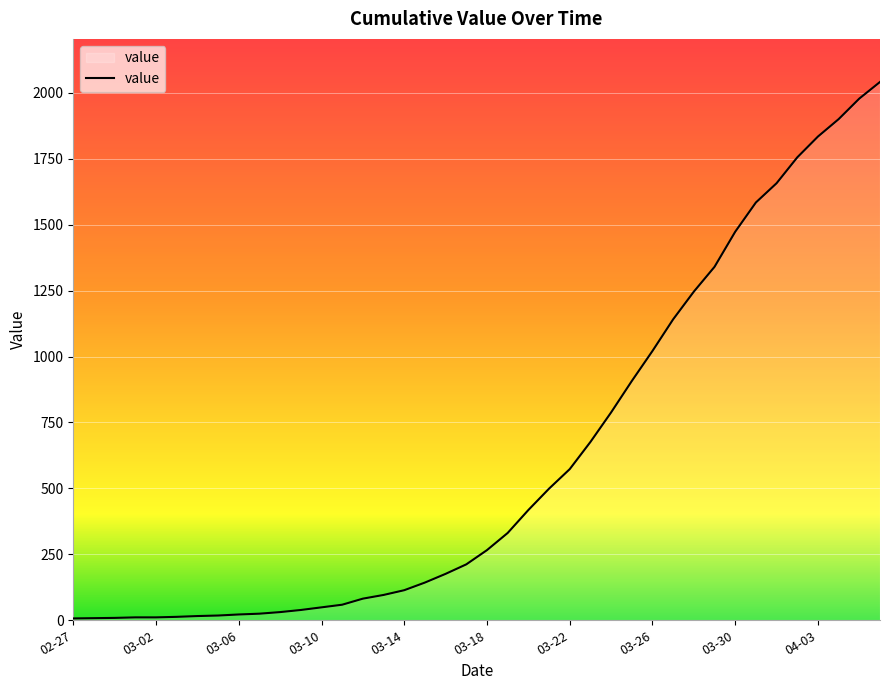

What is the greatest value displayed?

2041